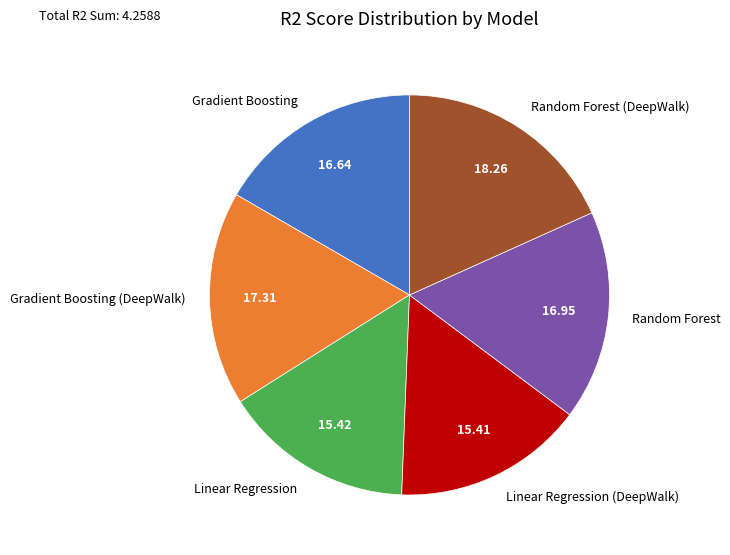

Which slice is the largest?

Random Forest (DeepWalk)